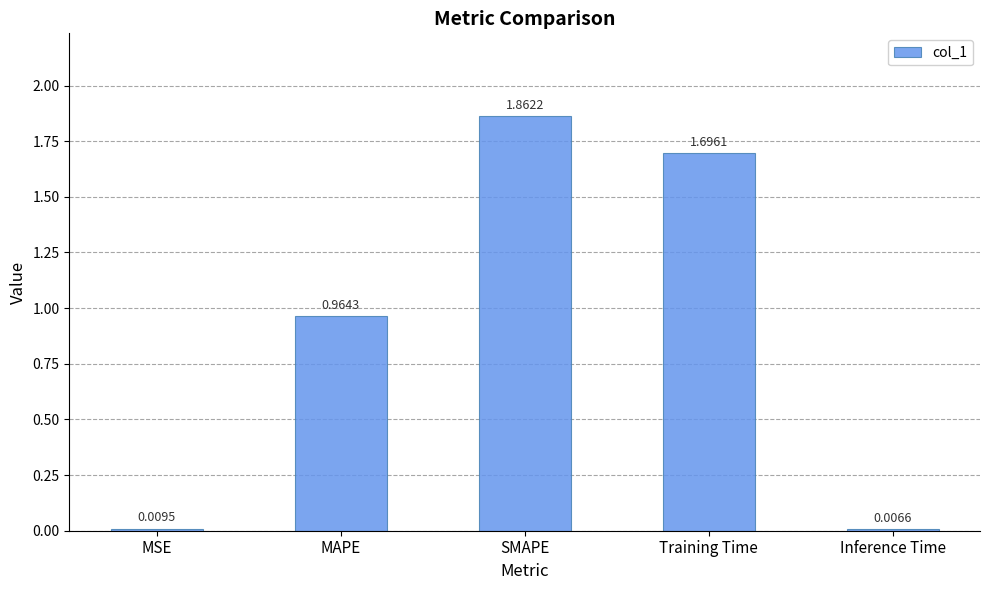

Which label corresponds to the largest value in the chart?

SMAPE